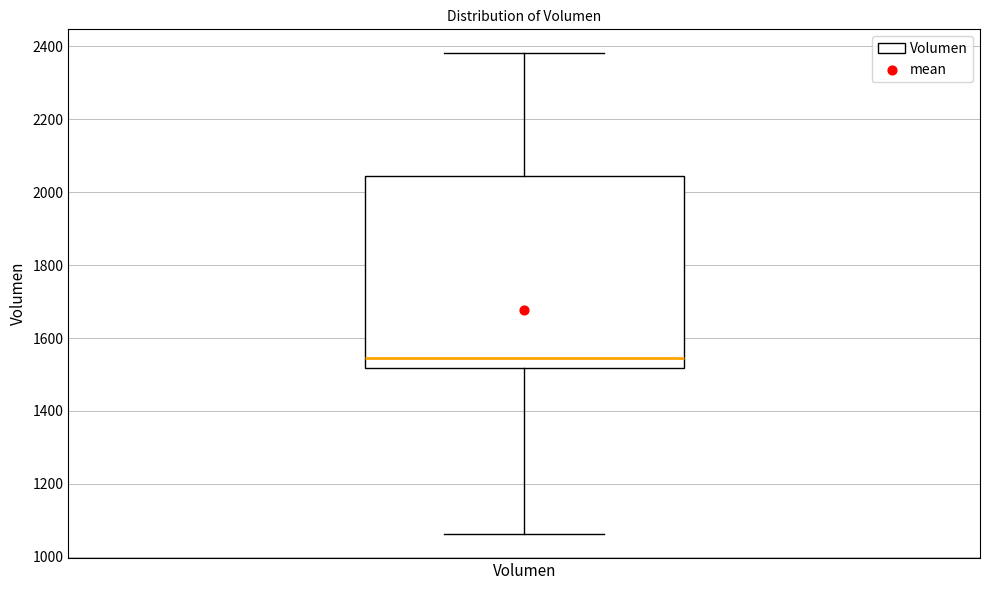

Read this box plot against the y-axis: the position of the median line, the range covered by the box, and the ends of both whiskers. The values are not printed on the chart, so give them approximately, as read against the axis.

median 1540, box 1520 to 2040, whiskers 1060 to 2380